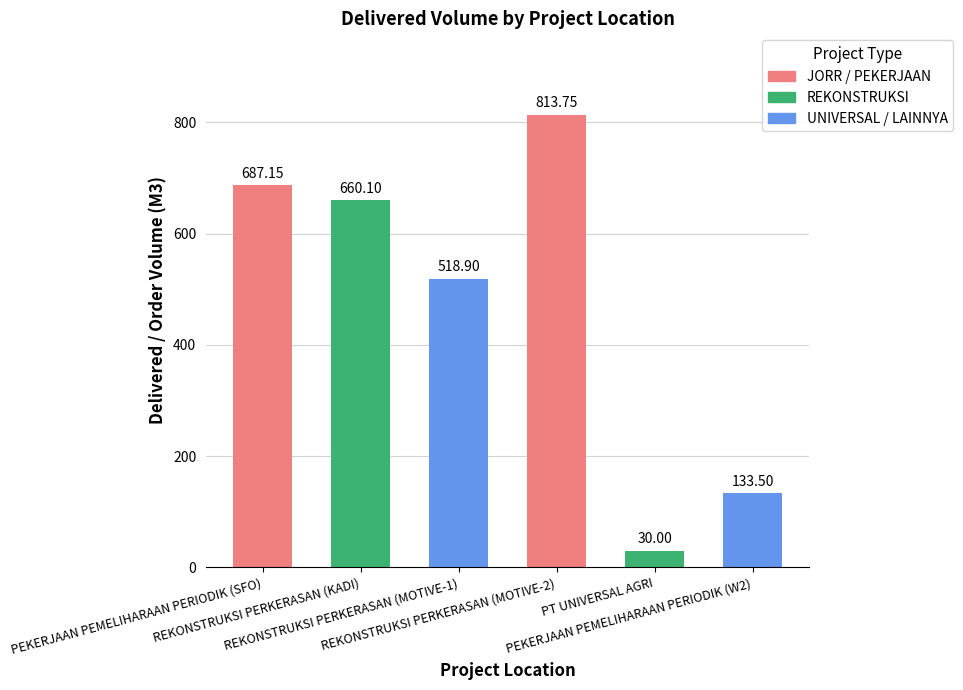

Rank the categories by value from lowest to highest.

PT UNIVERSAL AGRI, PEKERJAAN PEMELIHARAAN PERIODIK (W2), REKONSTRUKSI PERKERASAN (MOTIVE-1), REKONSTRUKSI PERKERASAN (KADI), PEKERJAAN PEMELIHARAAN PERIODIK (SFO), REKONSTRUKSI PERKERASAN (MOTIVE-2)